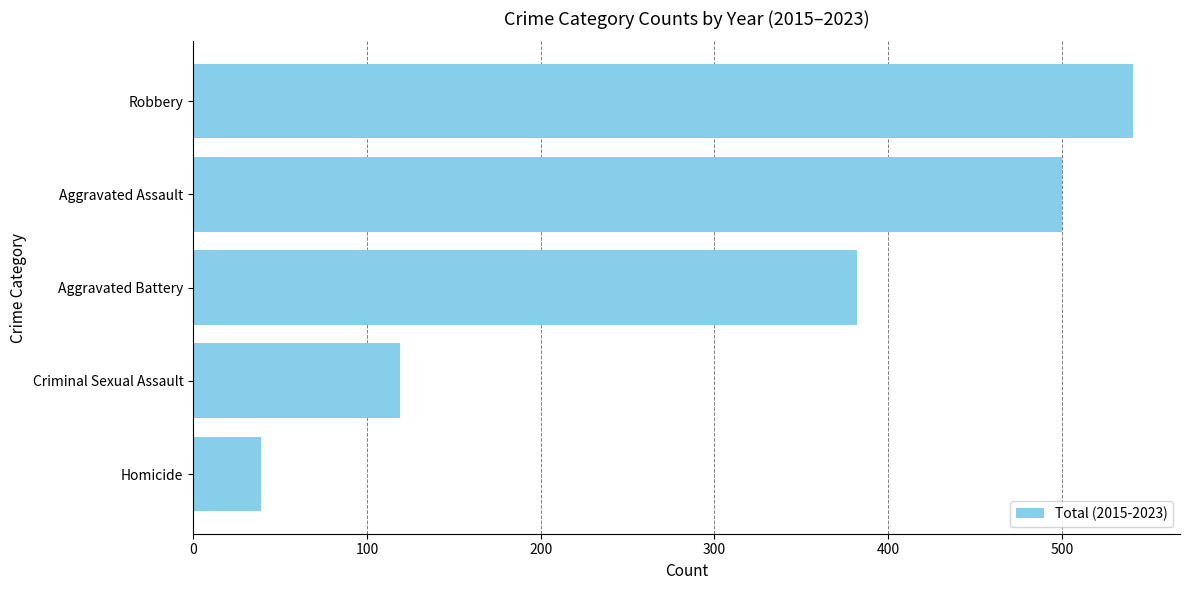

Where is the data nearest to the value 290?

Aggravated Battery